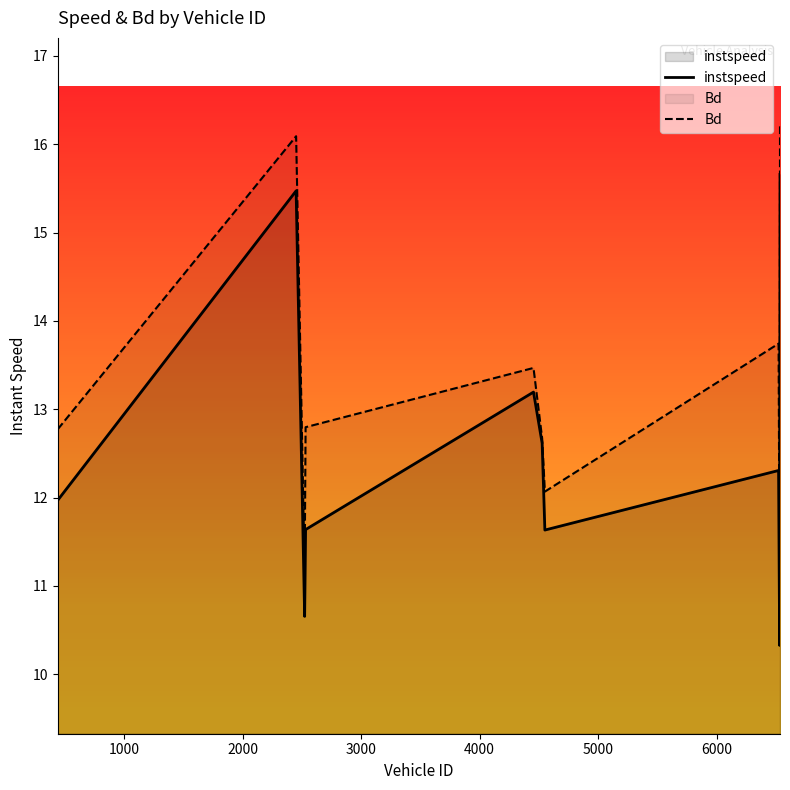

Where is the first local minimum for Bd?

2524.0